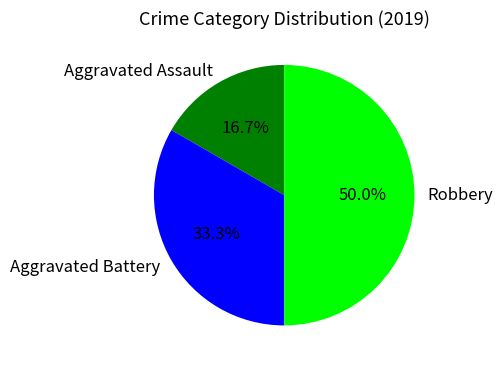

How many segments does this pie chart have?

3